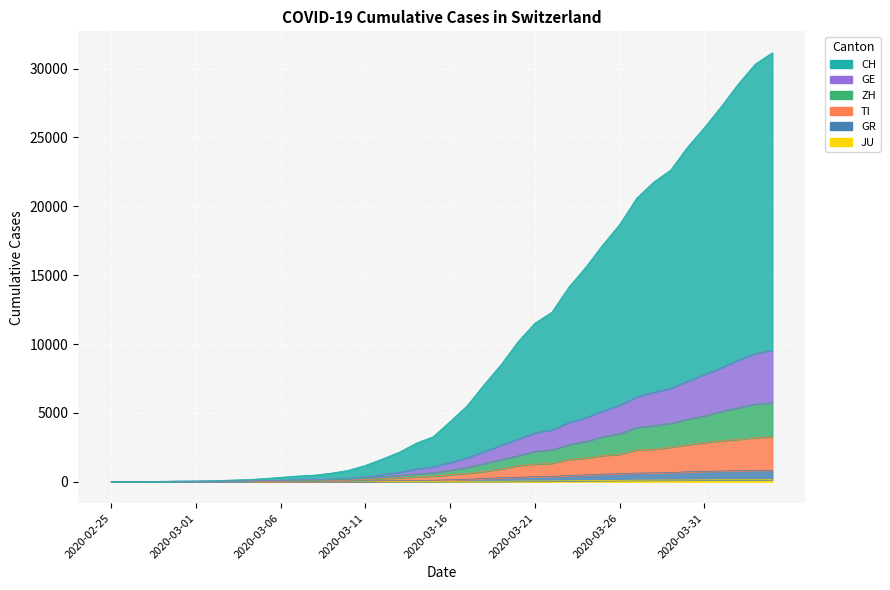

What is the sum of the JU values at 2020-03-24 and 2020-03-02?

83